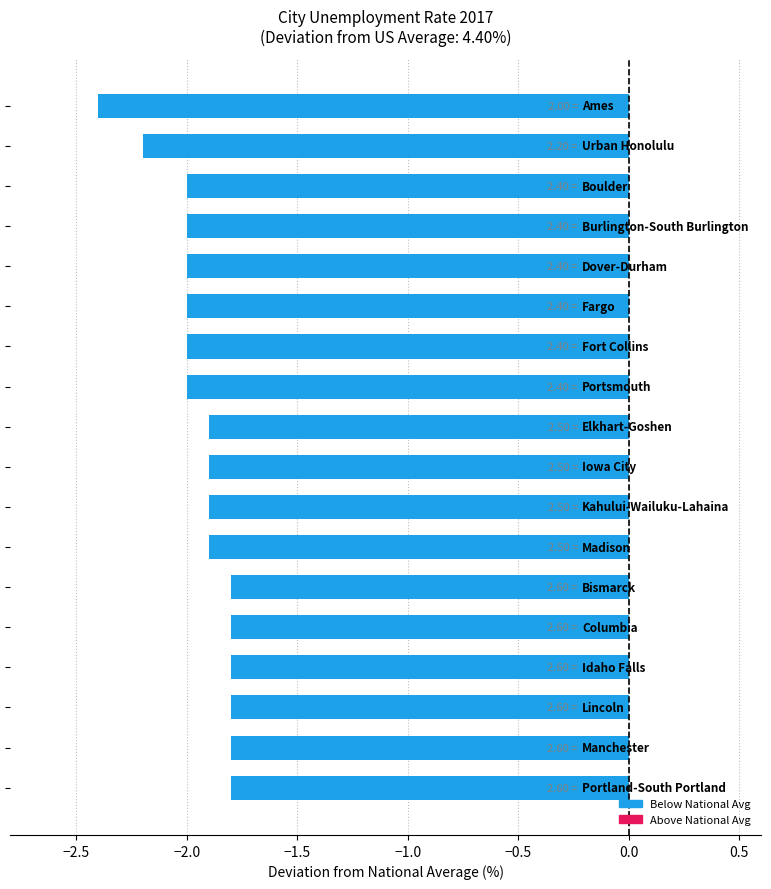

What is the sum of all values?

-35.0